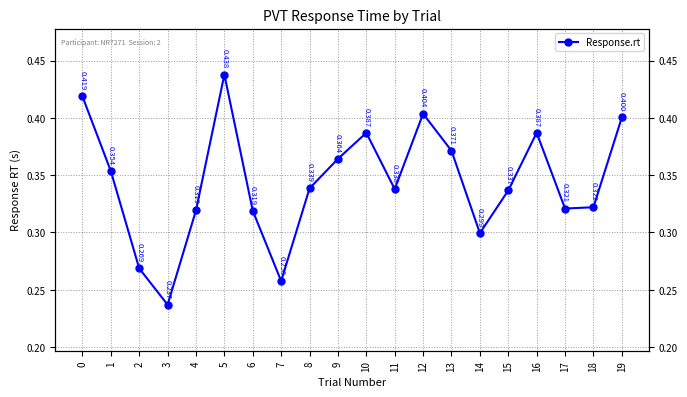

How many lines are shown in the chart?

1